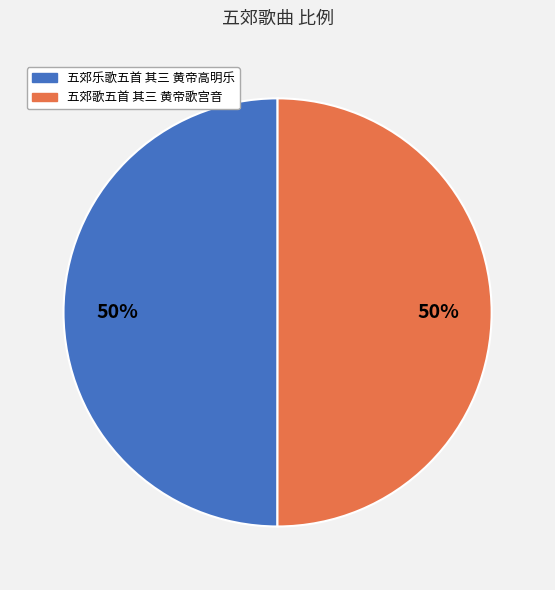

What is the ratio of the value at 五郊乐歌五首 其三 黄帝高明乐 to the value at 五郊歌五首 其三 黄帝歌宫音?

1.0